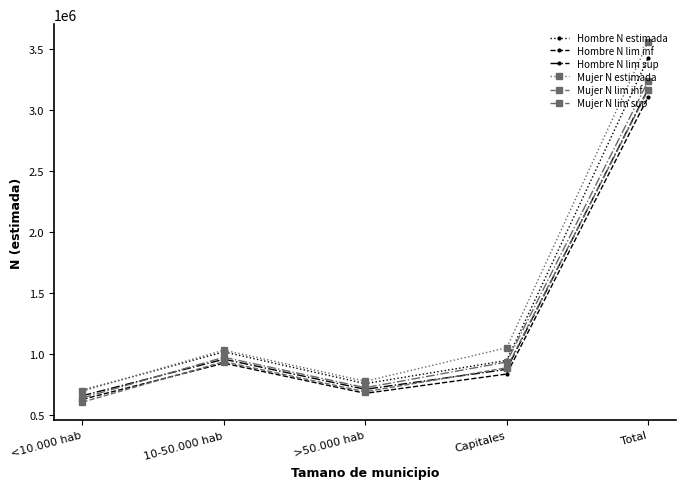

The value of Mujer N lim sup at >50.000 hab is 724535. True or false?

True